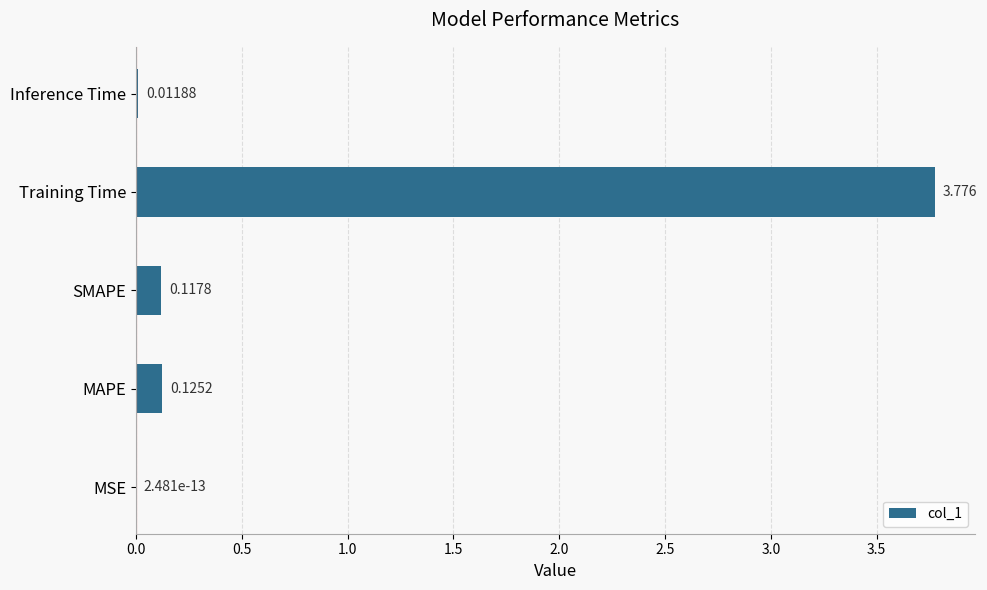

Which has a higher value, MAPE or Training Time?

Training Time